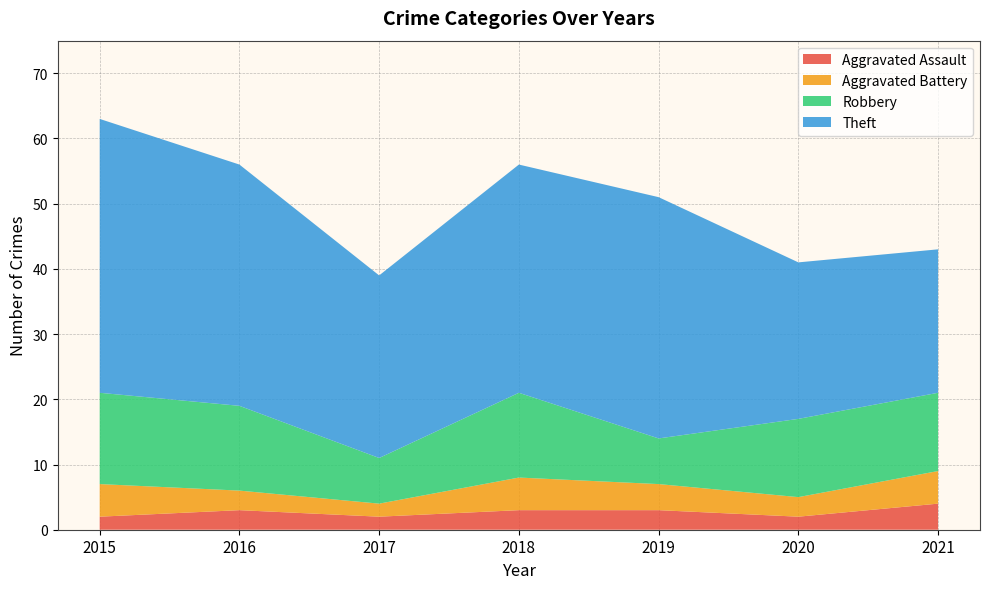

Reading left to right, list all the values displayed in this chart.

Aggravated Assault: 2	3	2	3	3	2	4
Aggravated Battery: 5	3	2	5	4	3	5
Robbery: 14	13	7	13	7	12	12
Theft: 42	37	28	35	37	24	22